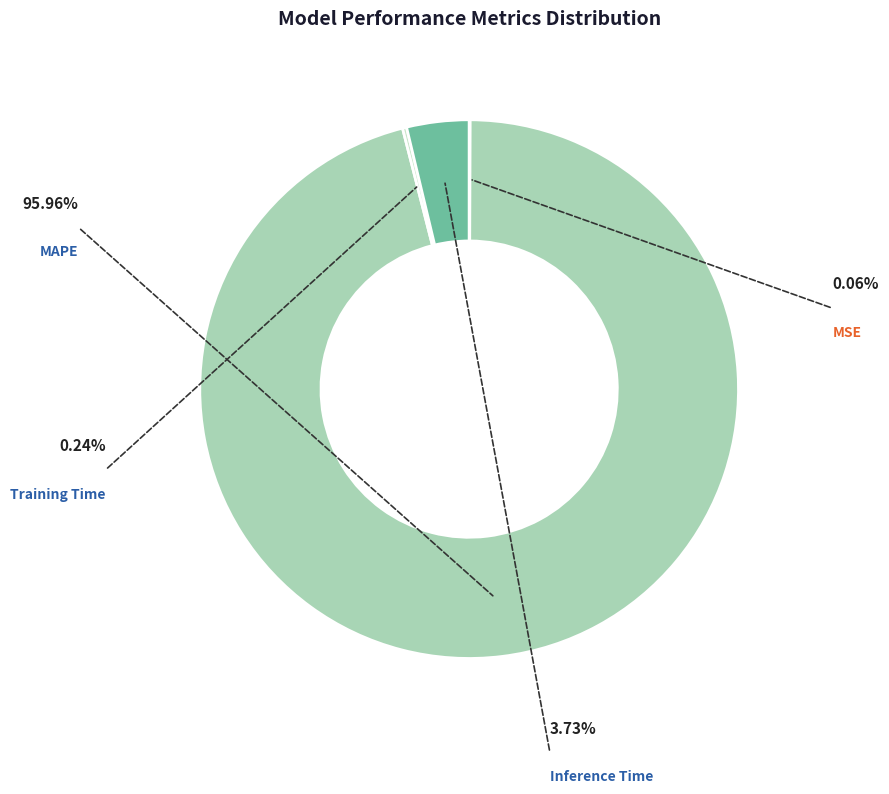

What is the smallest slice in the pie chart?

MSE